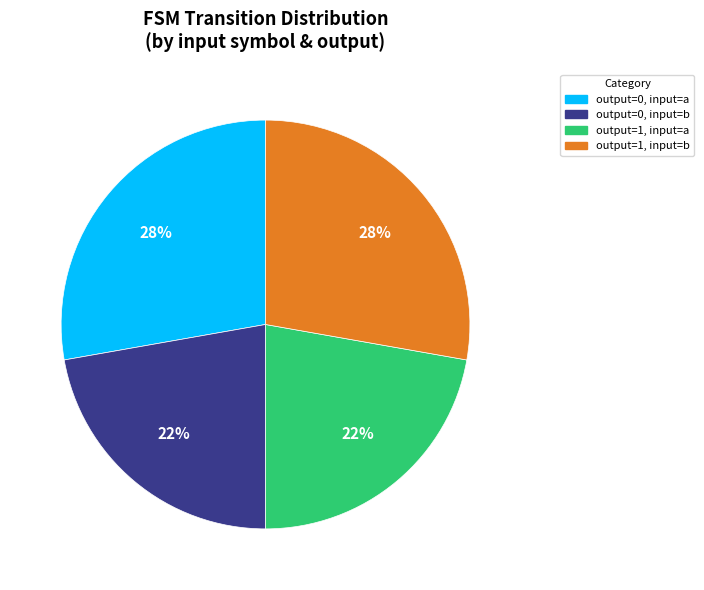

To the nearest percent, what is the average slice percentage?

25%